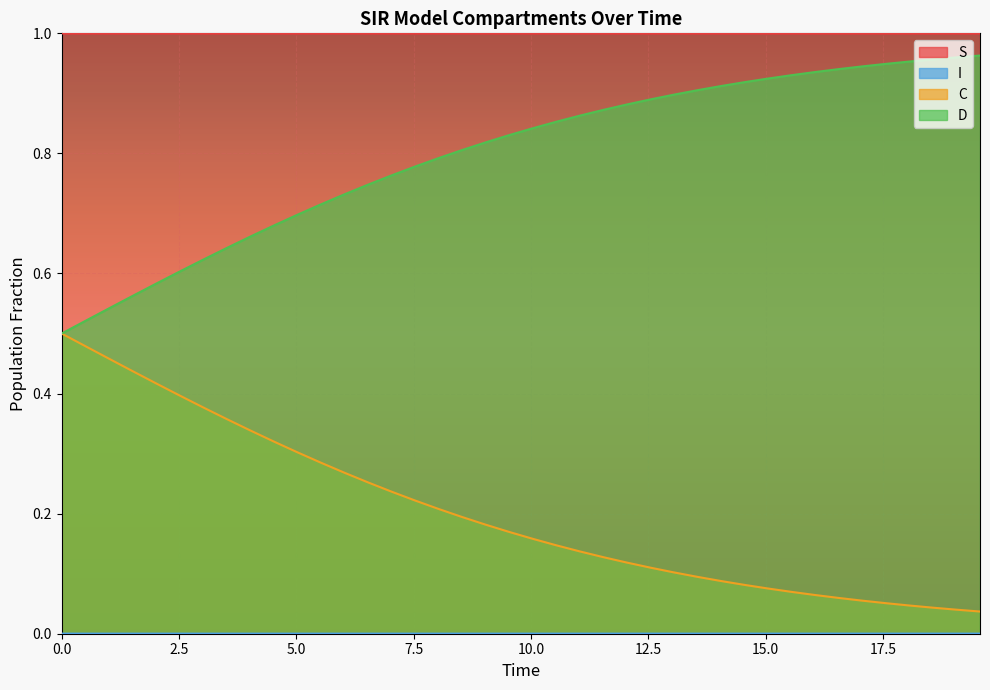

List the series in order of their overall mean, lowest first.

I, C, D, S